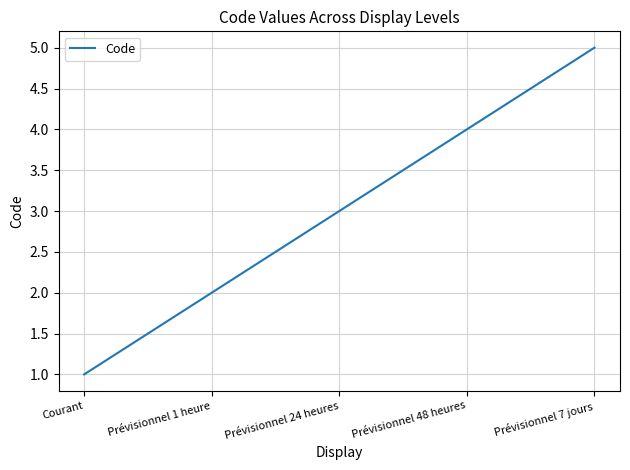

Which has a higher value, Prévisionnel 24 heures or Prévisionnel 1 heure?

Prévisionnel 24 heures